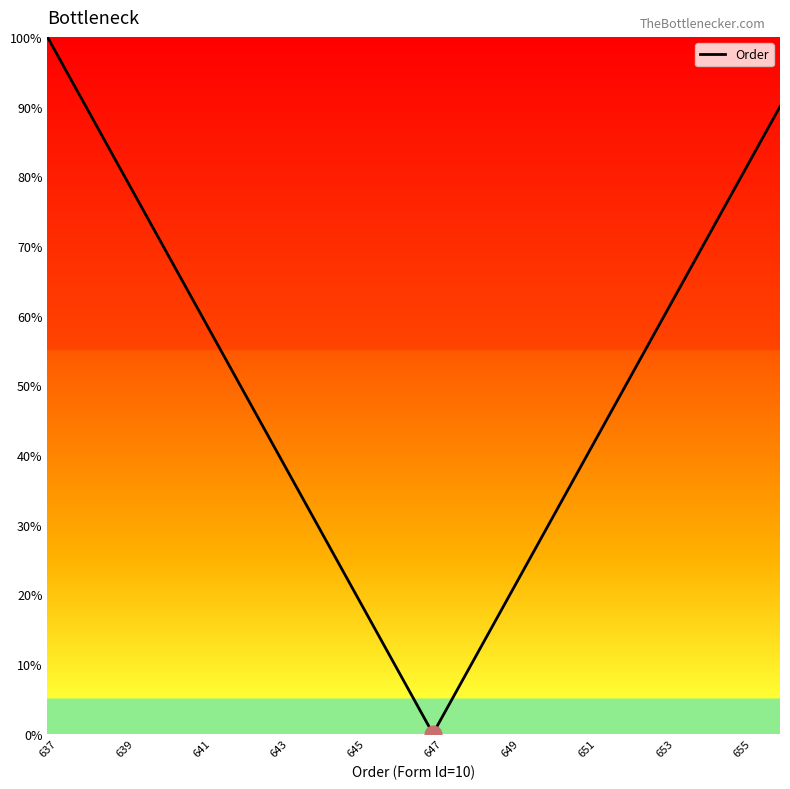

What is the difference between the maximum and minimum values?

100